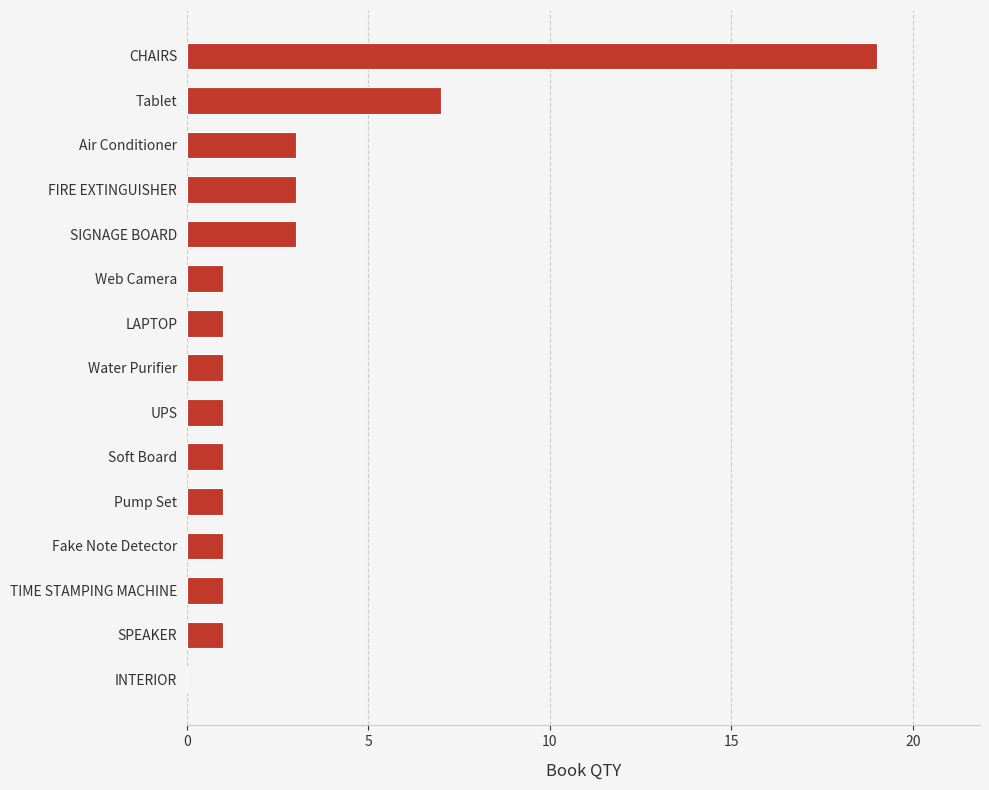

What is the sum of all values?

44